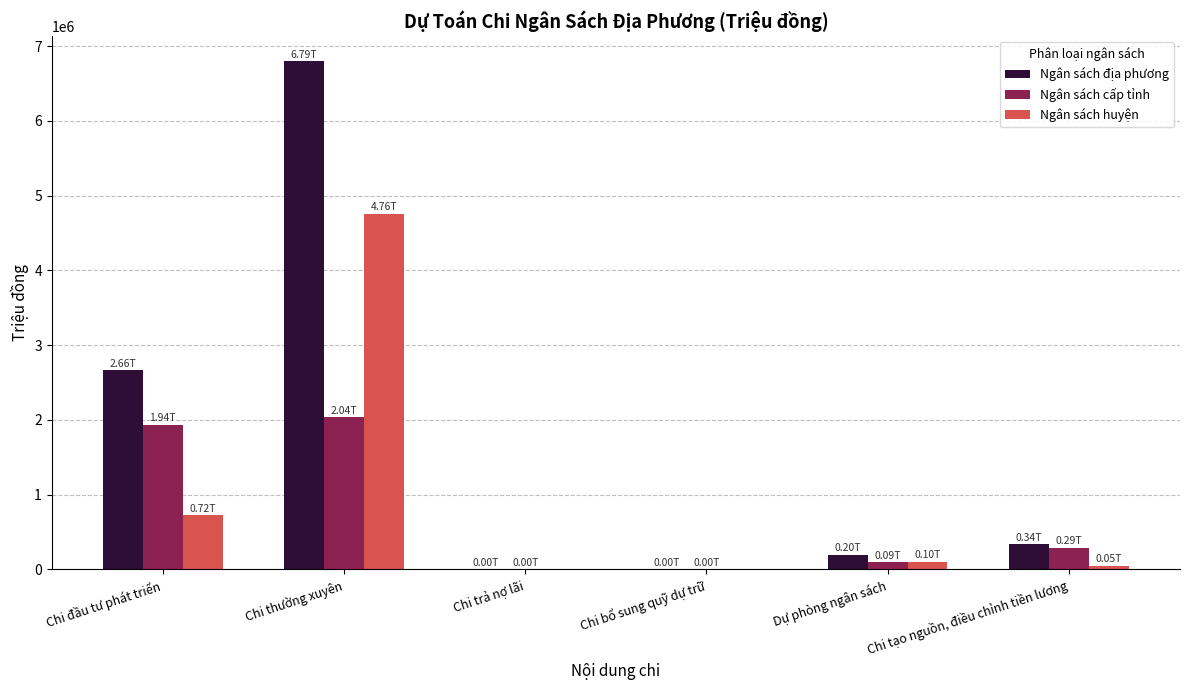

What is the sum of all Ngân sách địa phương values?

9991835